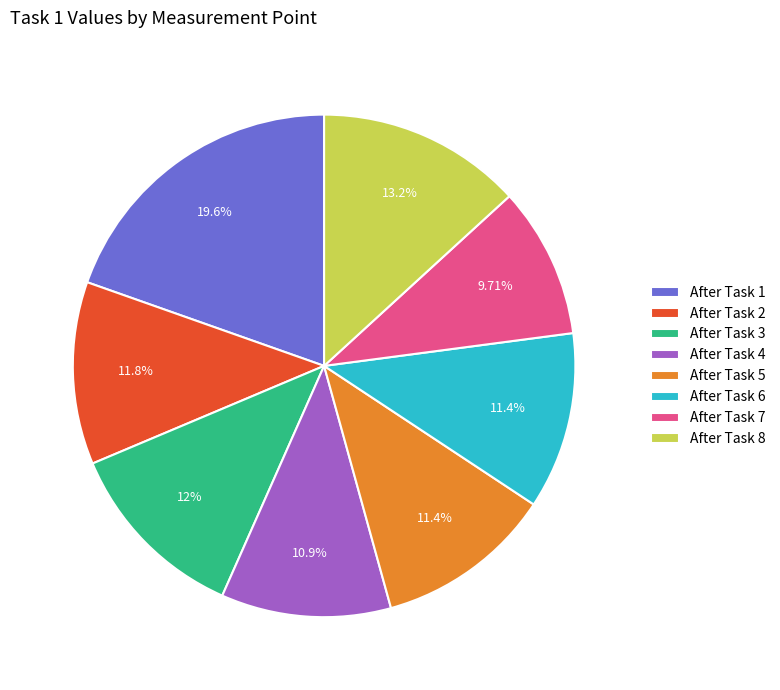

Is there any slice that represents more than half of the pie?

No